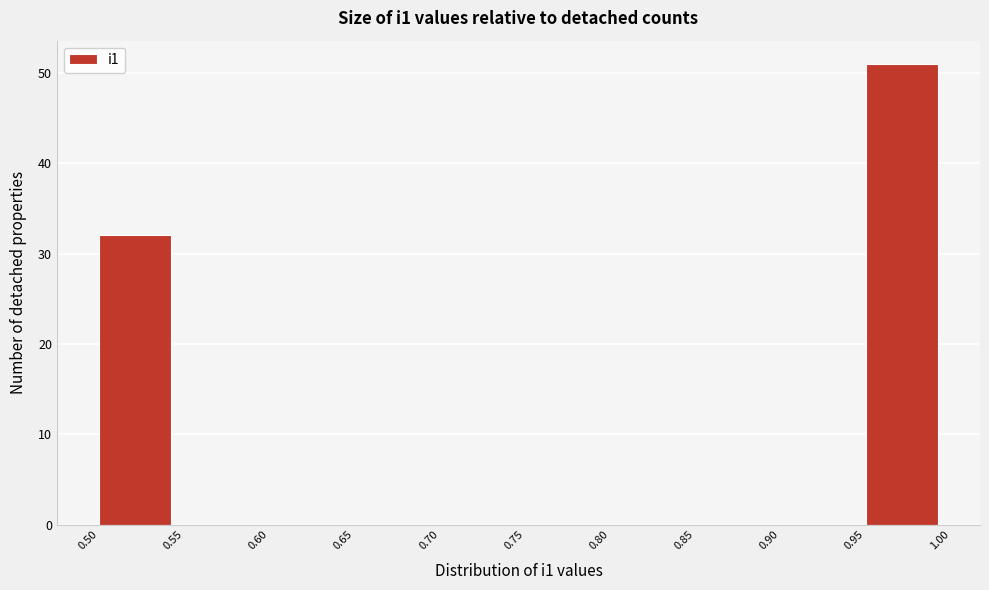

Reading left to right, list every bar in this chart as the range it spans on the x-axis followed by its height. The values are not printed on the chart, so give them approximately, as read against the axis.

0.50 to 0.55: 32
0.55 to 0.60: 0
0.60 to 0.65: 0
0.65 to 0.70: 0
0.70 to 0.75: 0
0.75 to 0.80: 0
0.80 to 0.85: 0
0.85 to 0.90: 0
0.90 to 0.95: 0
0.95 to 1.00: 51